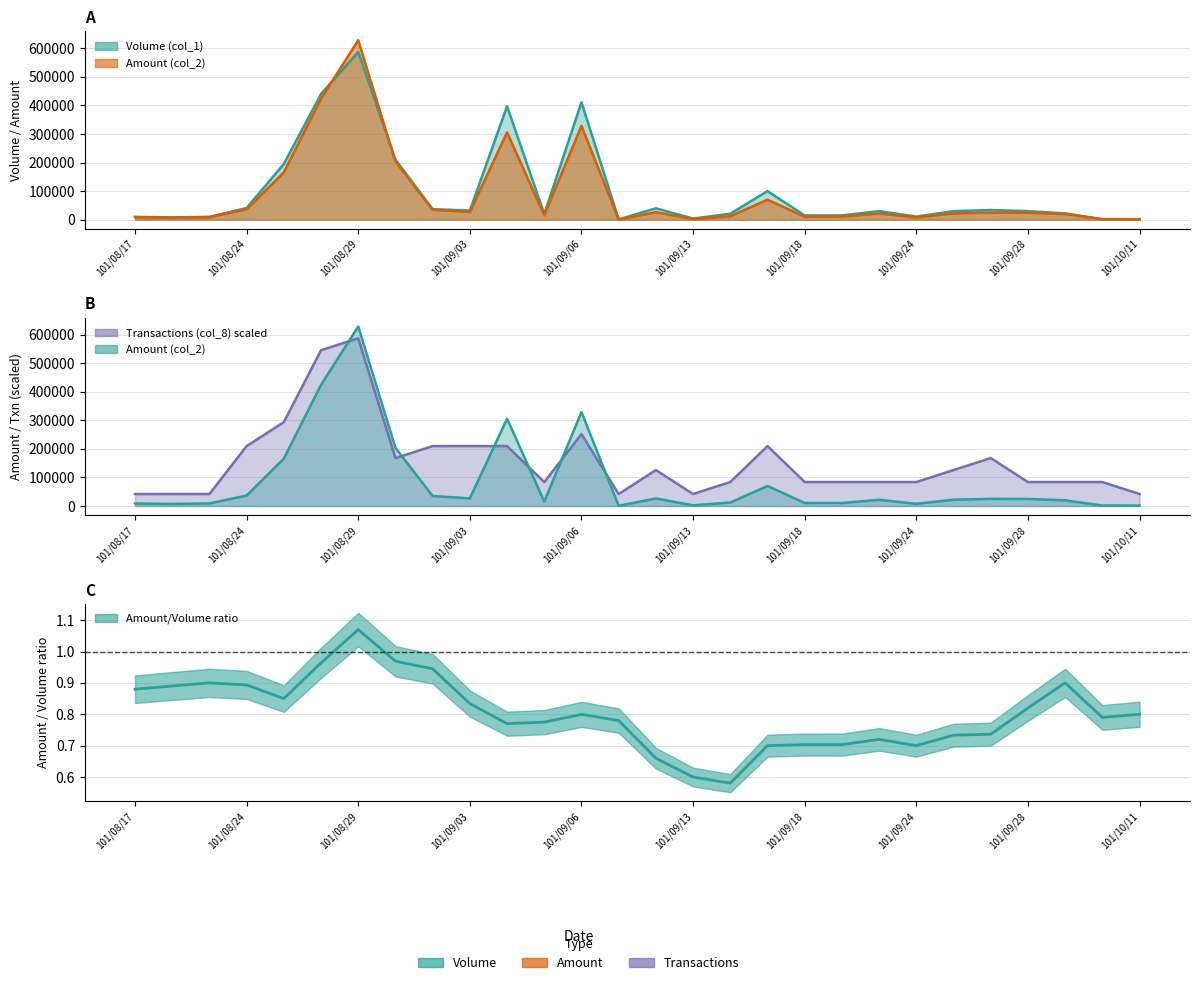

Between 101/08/28 and 101/09/19, which series saw the biggest shift?

Transactions (col_8)